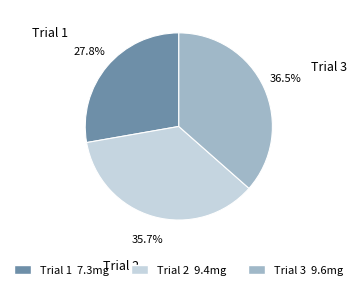

To the nearest percent, what is the average slice percentage?

33%